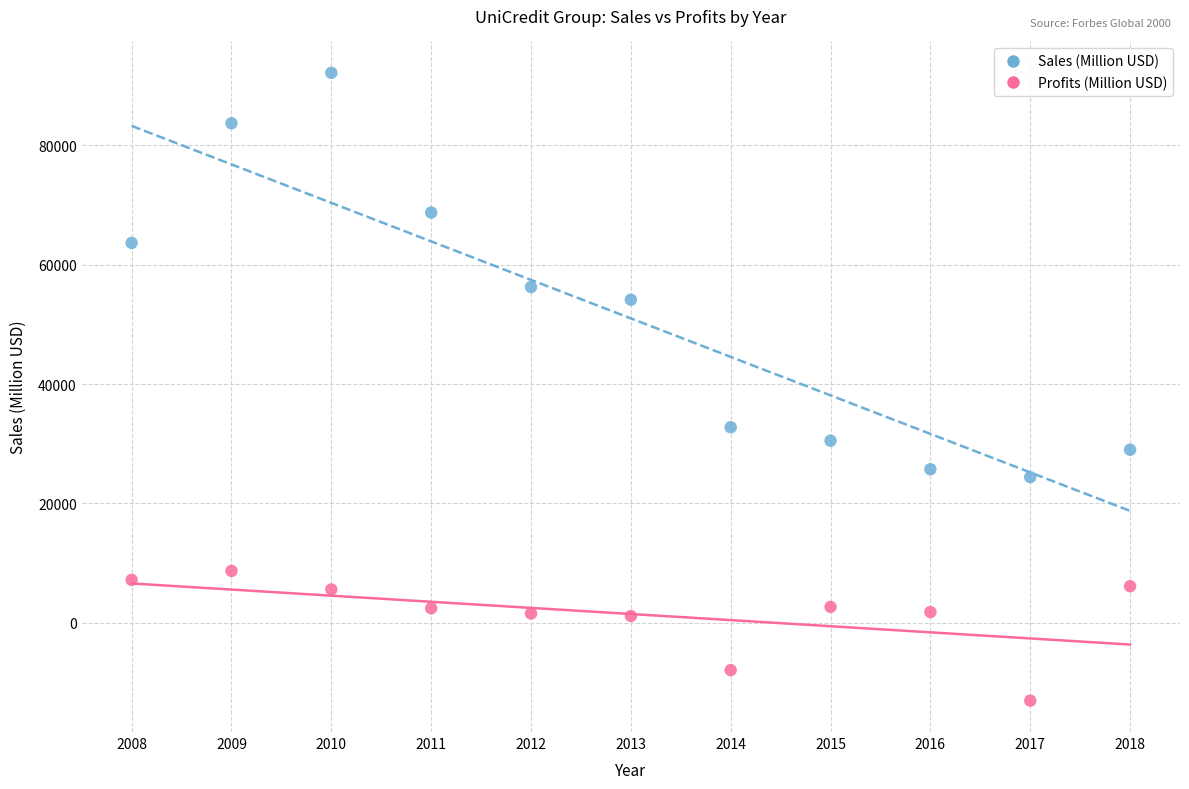

Across all series, what Y value is closest to 39563?

32775.0